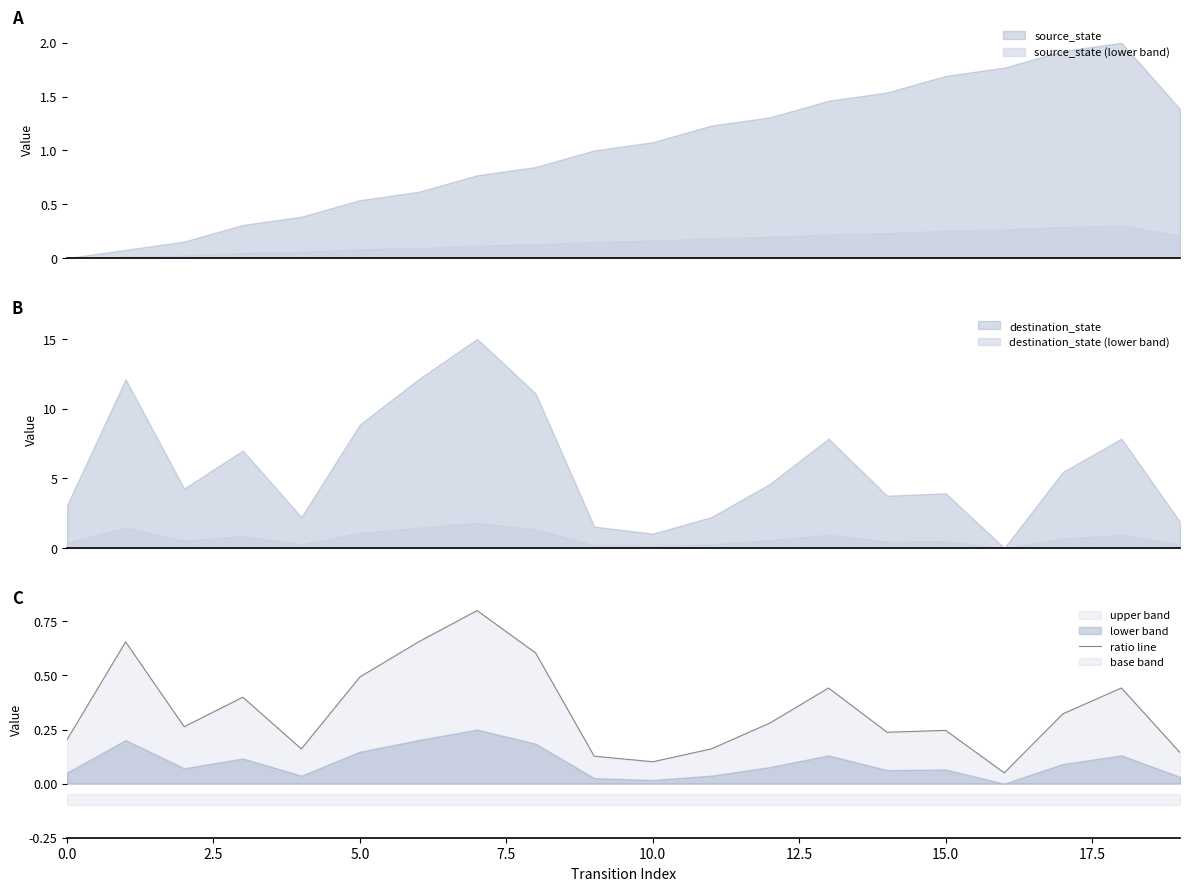

Is it true that ratio line equals 0.3 at 5.0?

False